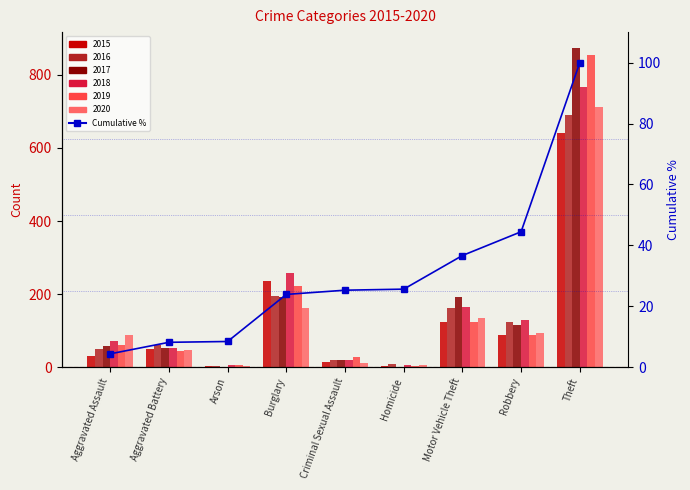

What is the greatest value displayed?

100.0